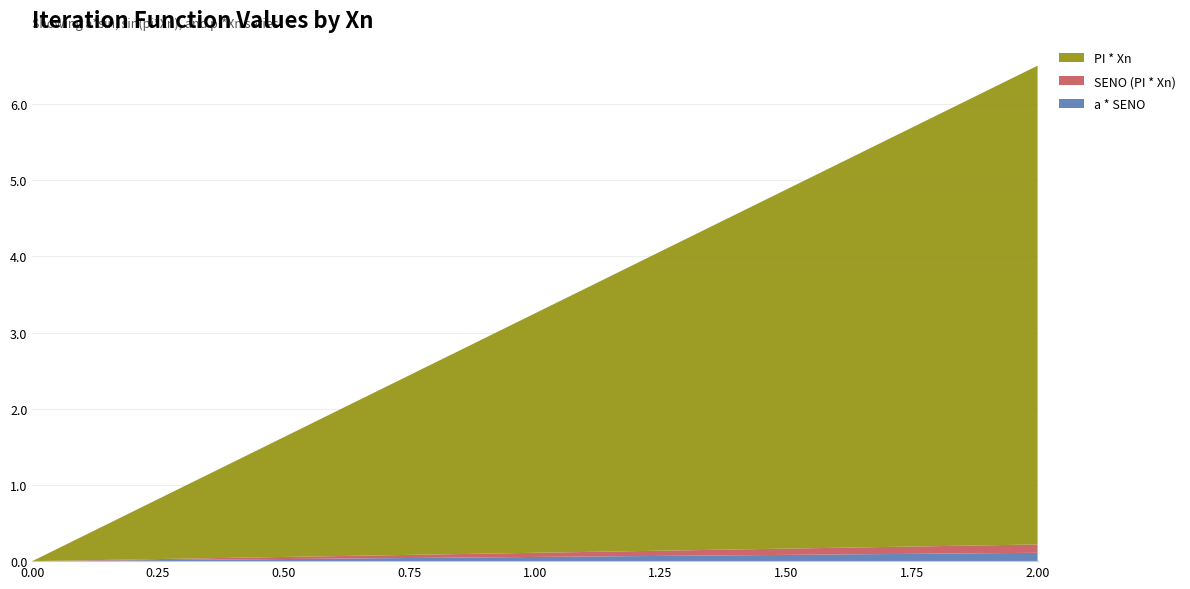

Reading right to left, list all the values displayed in this chart.

a * SENO: 2.0=0.1	1.9=0.1	1.8=0.1	1.7=0.1	1.6=0.1	1.5=0.1	1.4=0.1	1.3=0.1	1.2=0.1	1.1=0.1	1.0=0.1	0.9=0.0	0.8=0.0	0.7=0.0	0.6=0.0	0.5=0.0	0.4=0.0	0.3=0.0	0.2=0.0	0.1=0.0	0.0=0.0
SENO (PI * Xn): 2.0=0.1	1.9=0.1	1.8=0.1	1.7=0.1	1.6=0.1	1.5=0.1	1.4=0.1	1.3=0.1	1.2=0.1	1.1=0.1	1.0=0.1	0.9=0.0	0.8=0.0	0.7=0.0	0.6=0.0	0.5=0.0	0.4=0.0	0.3=0.0	0.2=0.0	0.1=0.0	0.0=0.0
PI * Xn: 2.0=6.3	1.9=6.0	1.8=5.7	1.7=5.3	1.6=5.0	1.5=4.7	1.4=4.4	1.3=4.1	1.2=3.8	1.1=3.5	1.0=3.1	0.9=2.8	0.8=2.5	0.7=2.2	0.6=1.9	0.5=1.6	0.4=1.3	0.3=0.9	0.2=0.6	0.1=0.3	0.0=0.0